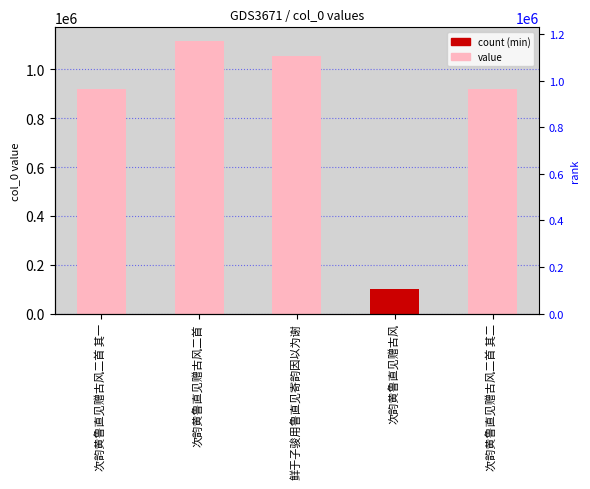

What is the ratio of the value at 次韵黄鲁直见赠古风二首 其二 to the value at 鲜于子骏用鲁直见寄韵因以为谢?

0.9